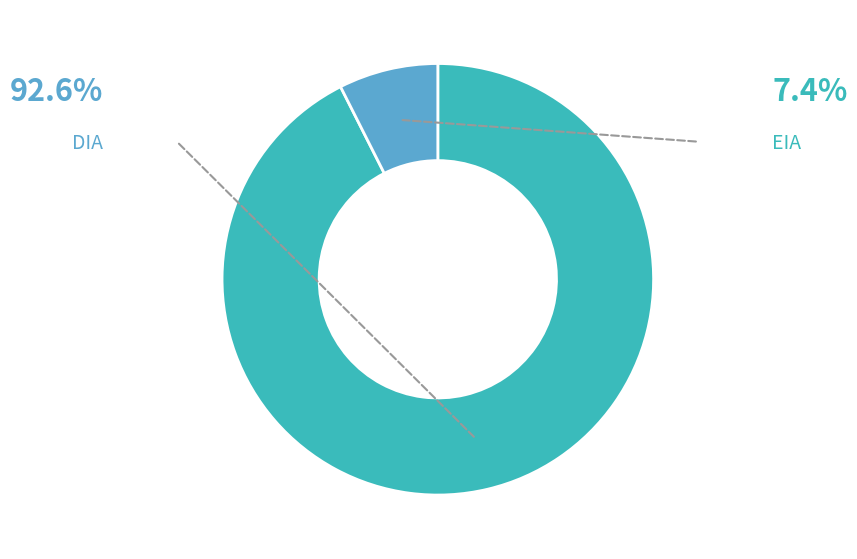

Which slice is the smallest?

EIA